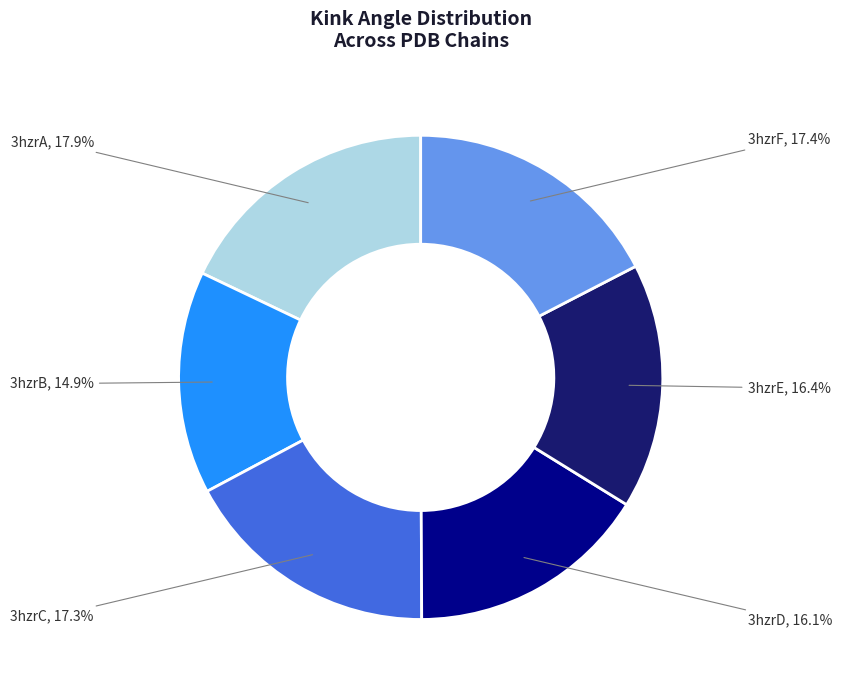

Which slice is the largest?

3hzrA